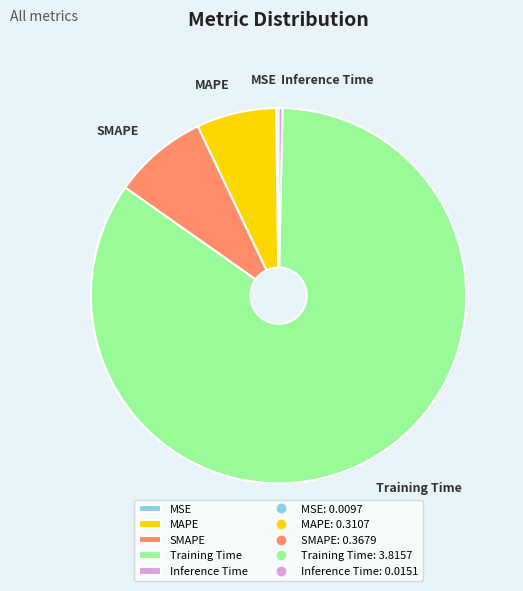

Between MAPE and Training Time, which is larger?

Training Time